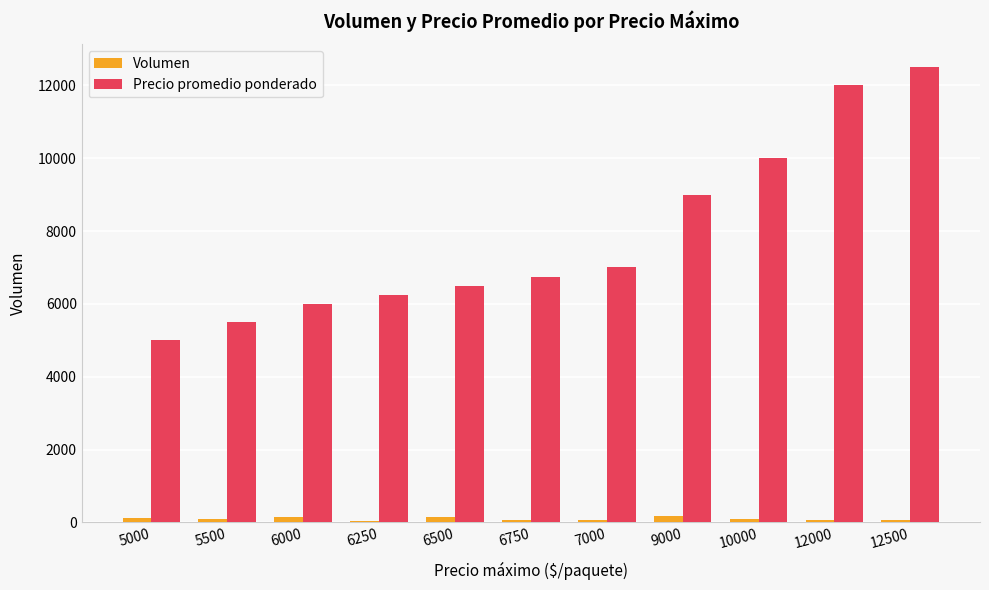

The value of Precio promedio ponderado at 6500 is 6500. True or false?

True